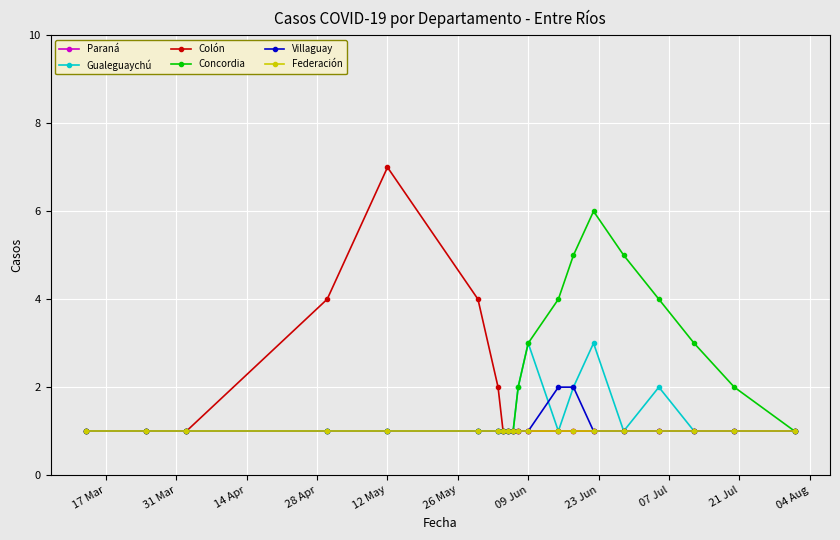

Is this an area chart (filled region under the line)?

No